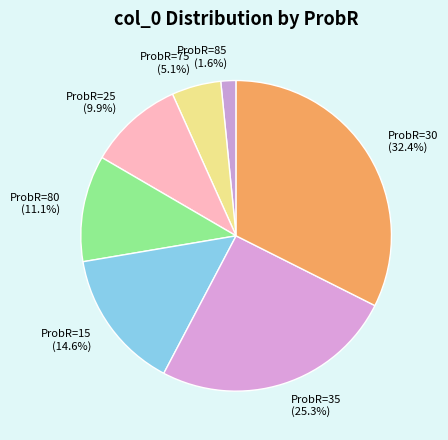

Is there any slice that represents more than half of the pie?

No